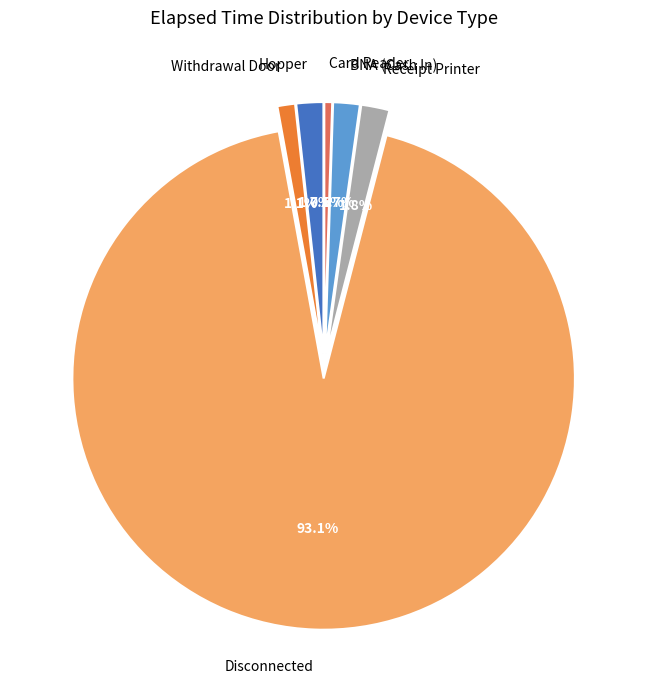

Which slice is the largest?

Disconnected